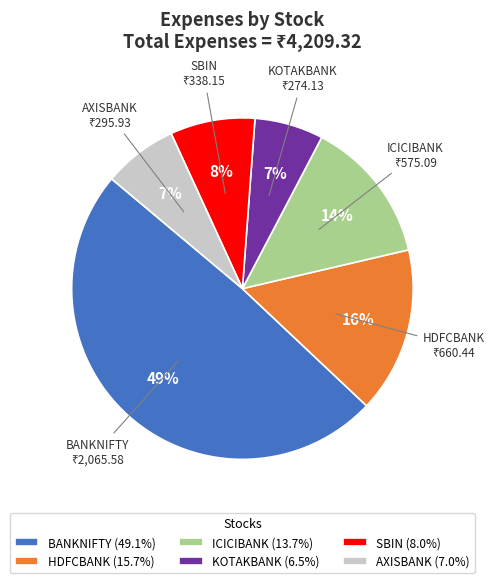

Is there a majority slice in this chart?

No